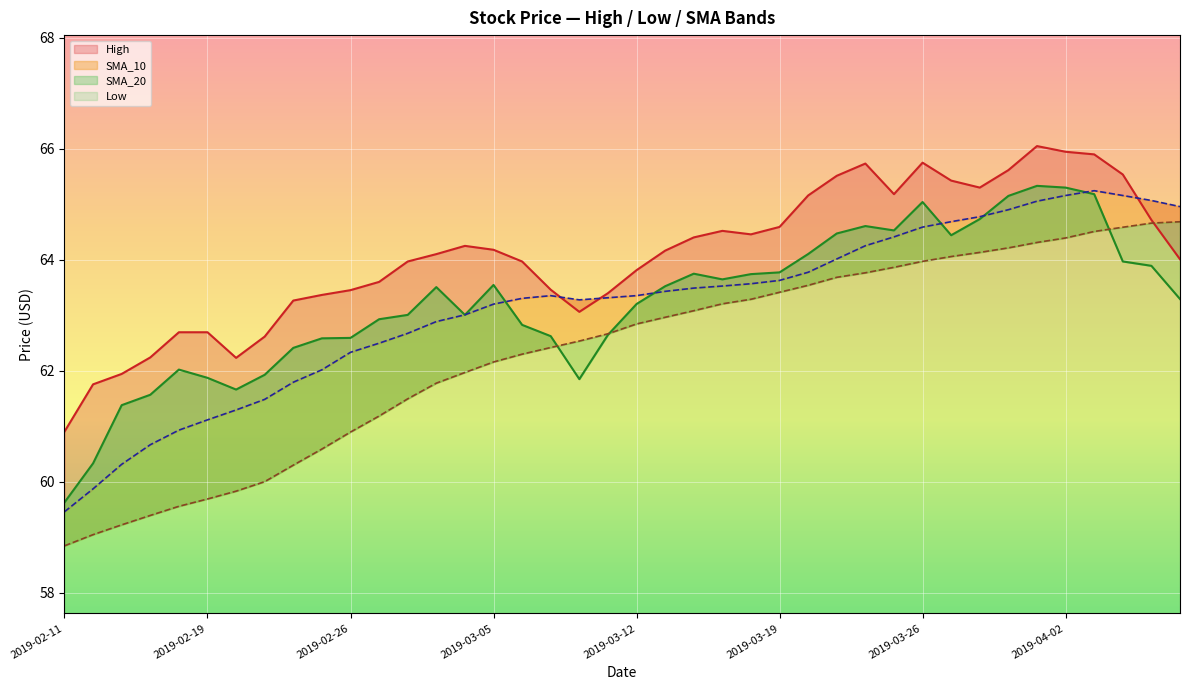

At how many categories does at least one series exceed 62?

37